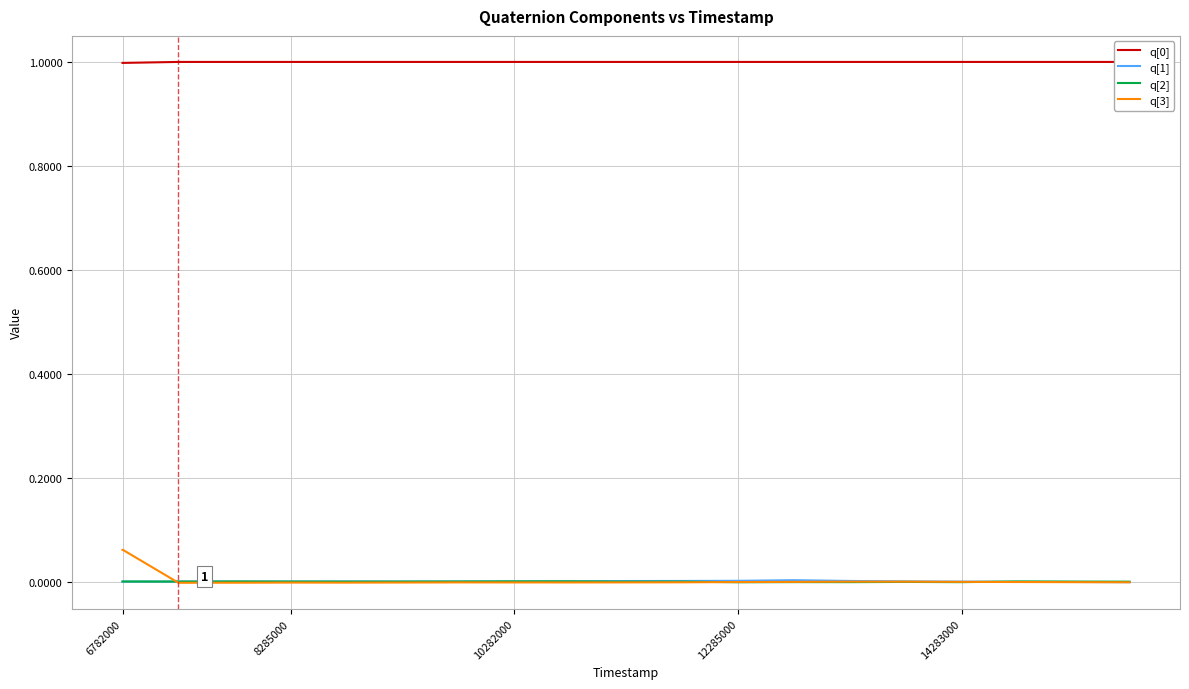

True or false: q[2] has more than 2 points higher than both neighbors.

True